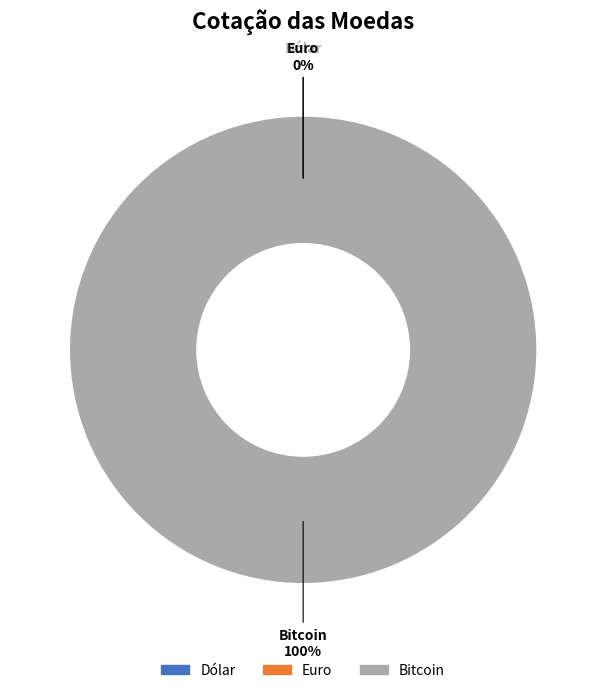

Is it true that Dólar is 8% of the pie?

False